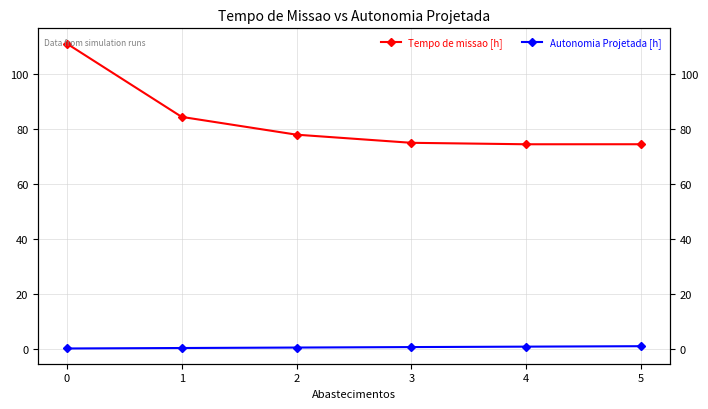

The Autonomia Projetada [h] series shows 0.2 at 0. True or false?

True